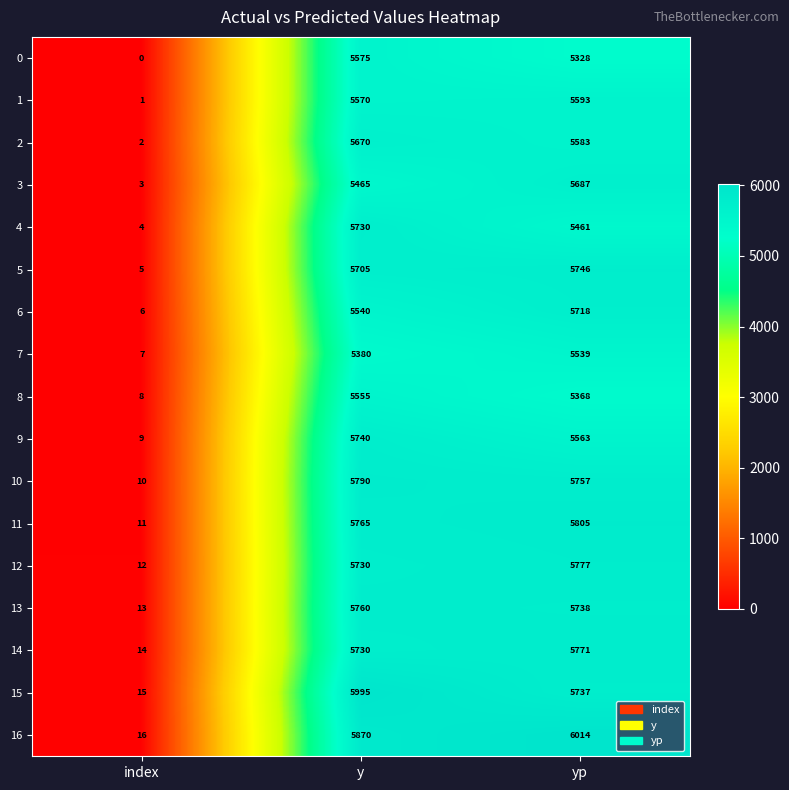

Where is 8 nearest to the value 2781?

yp